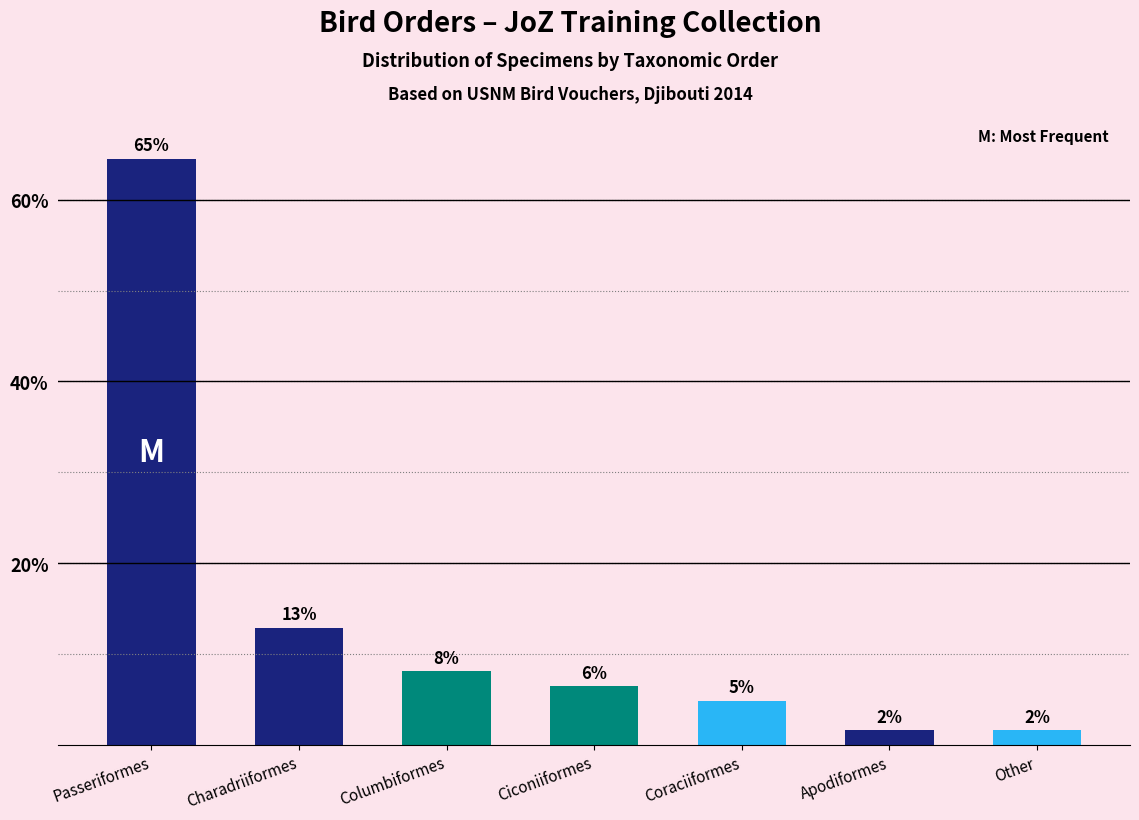

How many bars are there in total?

7